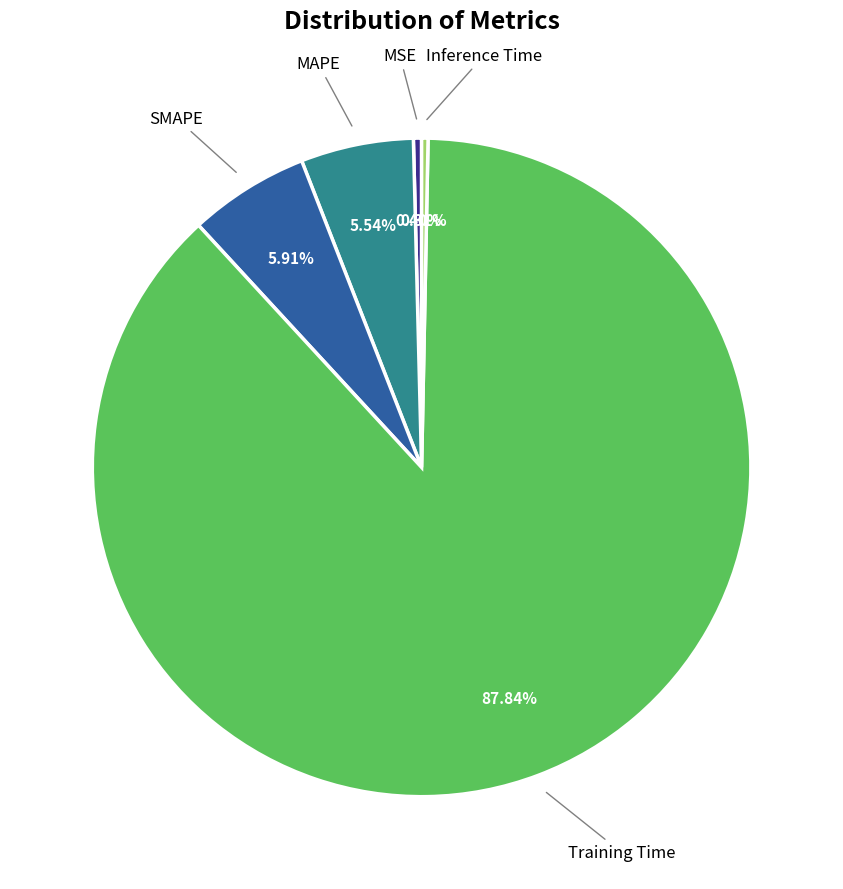

Is there any slice that represents more than half of the pie?

Yes